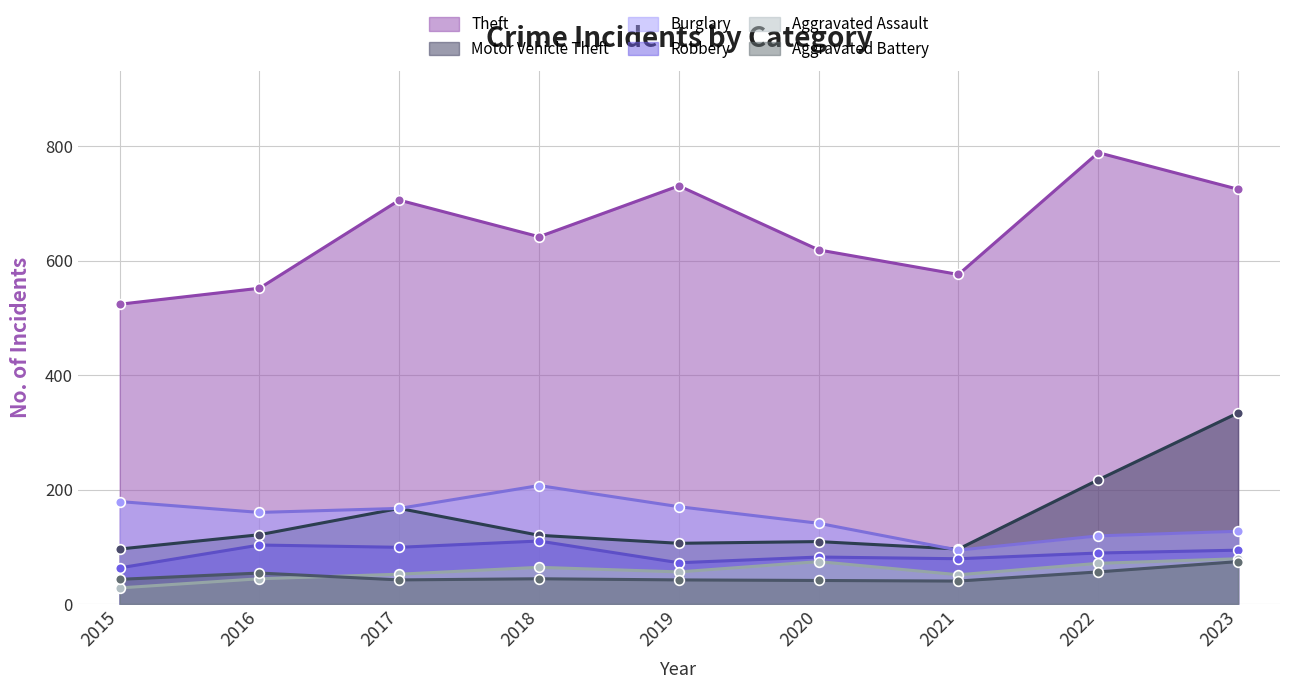

Reading left to right, transcribe all the data shown in this chart.

Theft: 524	552	706	642	731	619	576	789	725
Motor Vehicle Theft: 96	121	167	120	106	109	96	217	334
Burglary: 179	160	167	207	170	141	94	119	127
Robbery: 63	103	99	110	72	82	79	89	94
Aggravated Assault: 28	44	52	64	56	74	51	71	79
Aggravated Battery: 43	54	42	44	42	41	40	56	74